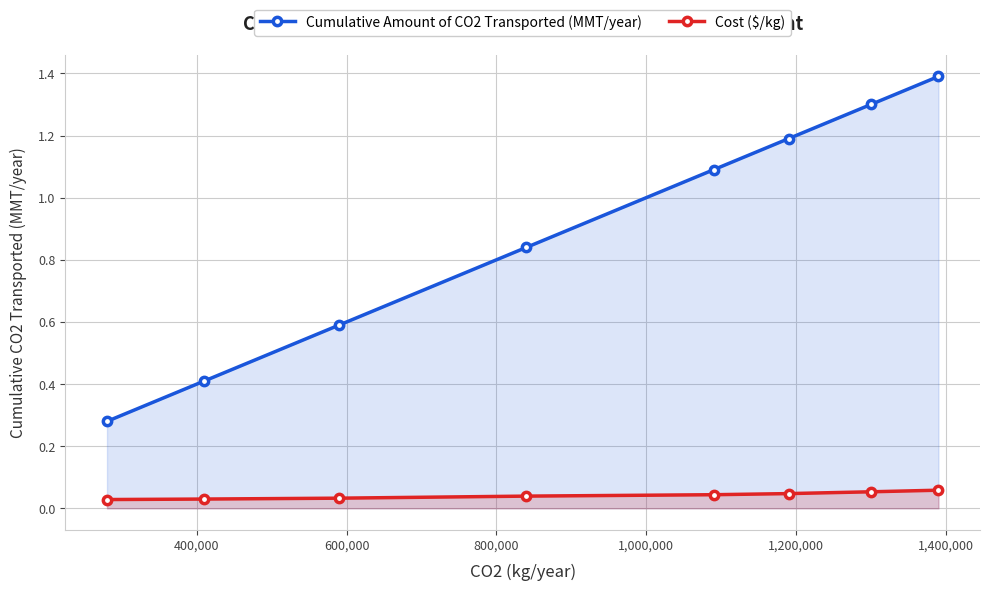

List the series in order of their overall mean, lowest first.

Cost ($/kg), Cumulative Amount of CO2 Transported (MMT/year)